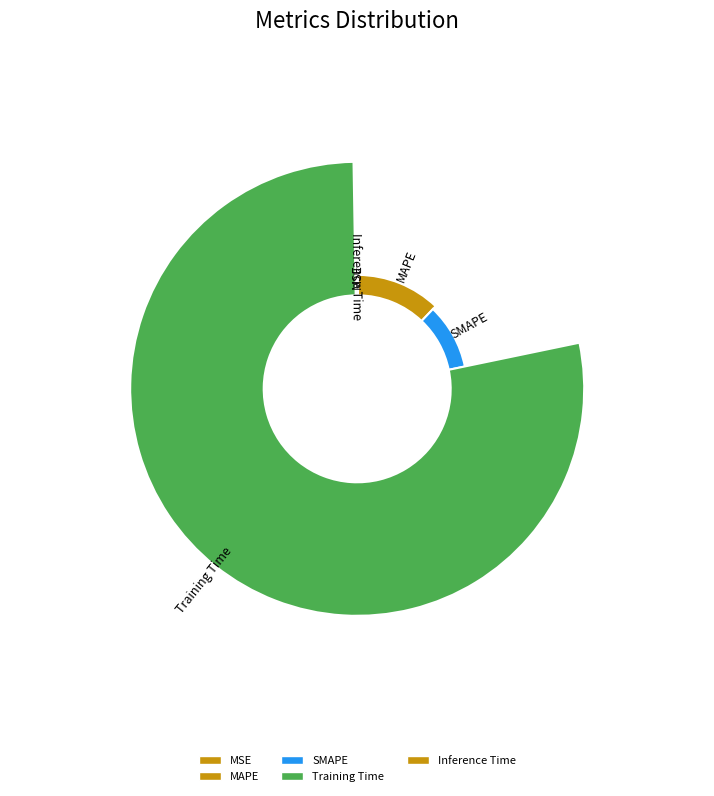

How many slices are in this pie chart?

5